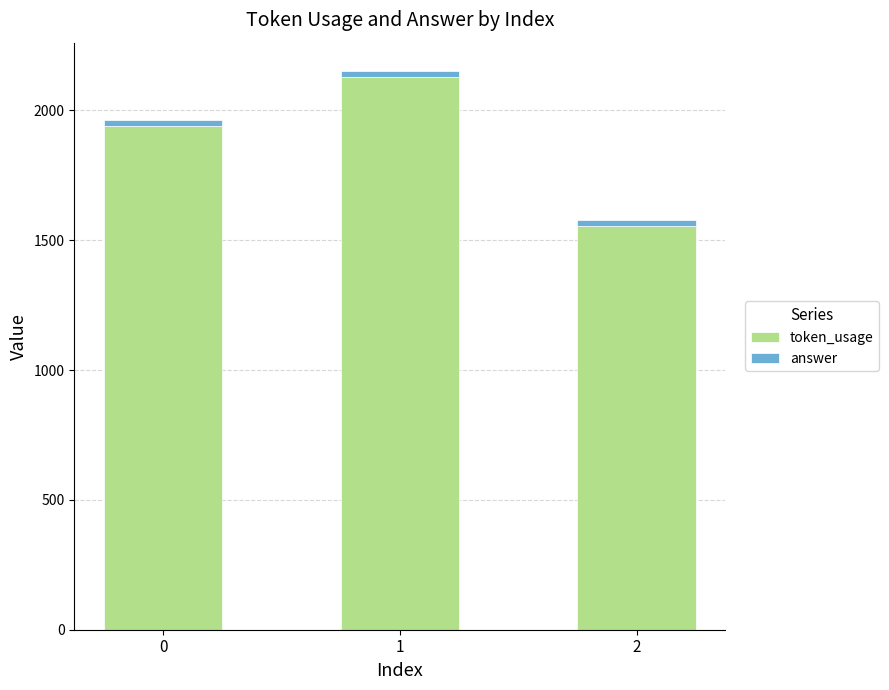

How many bars are there in total?

3